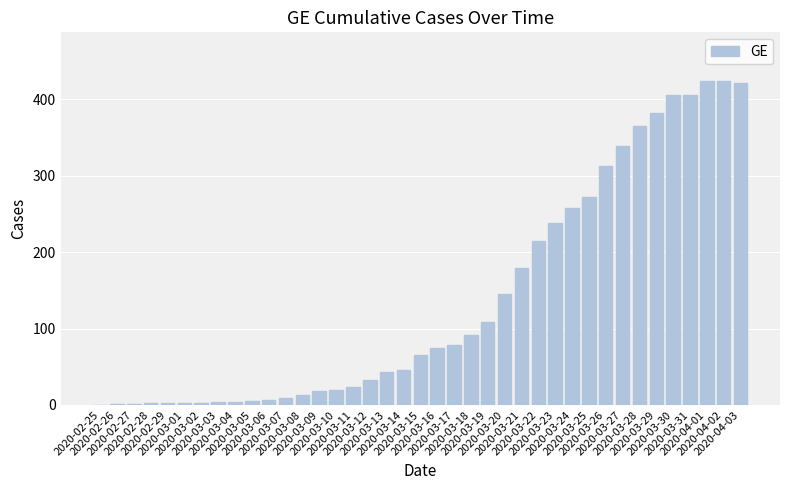

Between 2020-02-29 and 2020-03-17, which is larger?

2020-03-17